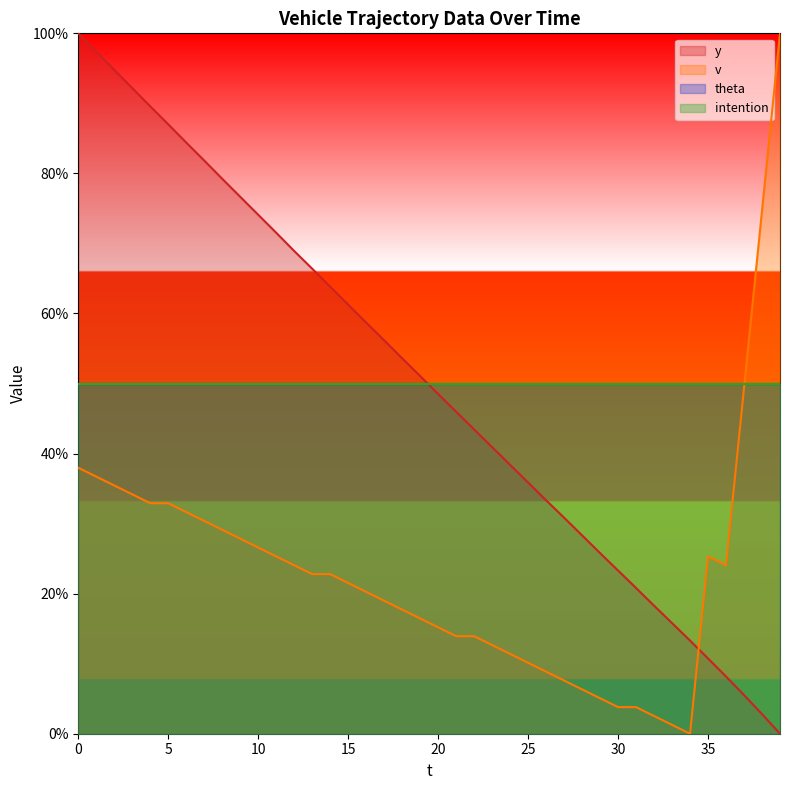

At which label is v closest to 50?

37